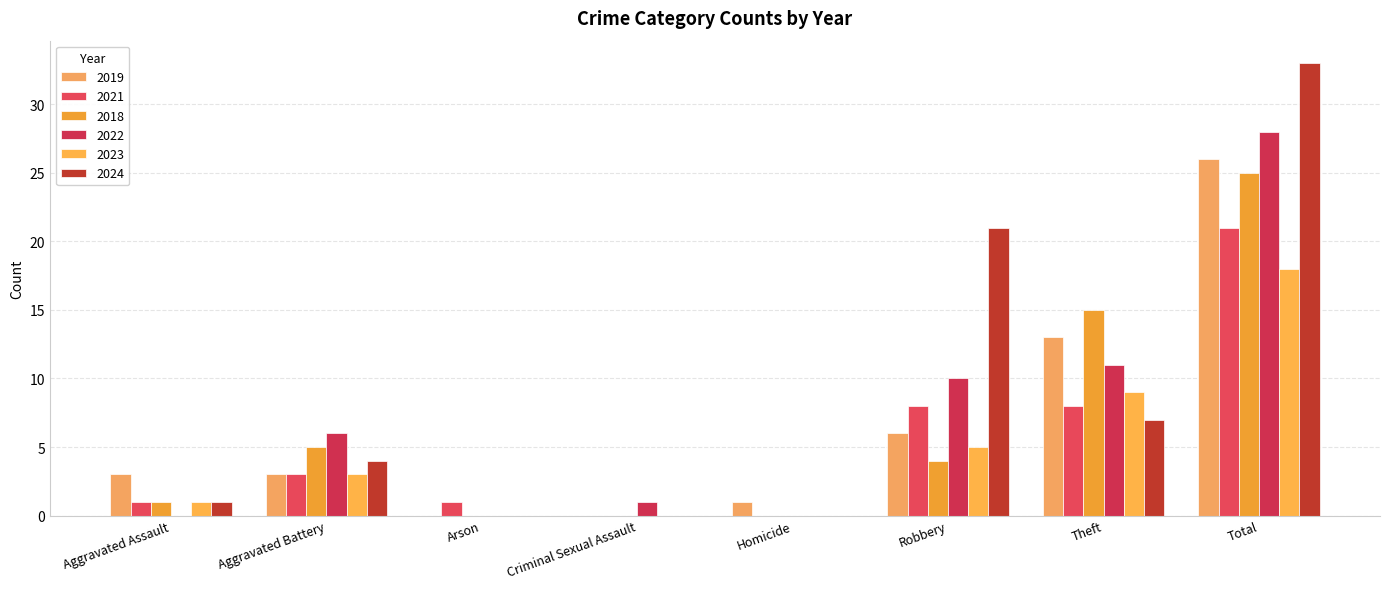

Is the value of 2018 at Aggravated Assault greater than the value of 2024 at Criminal Sexual Assault?

Yes